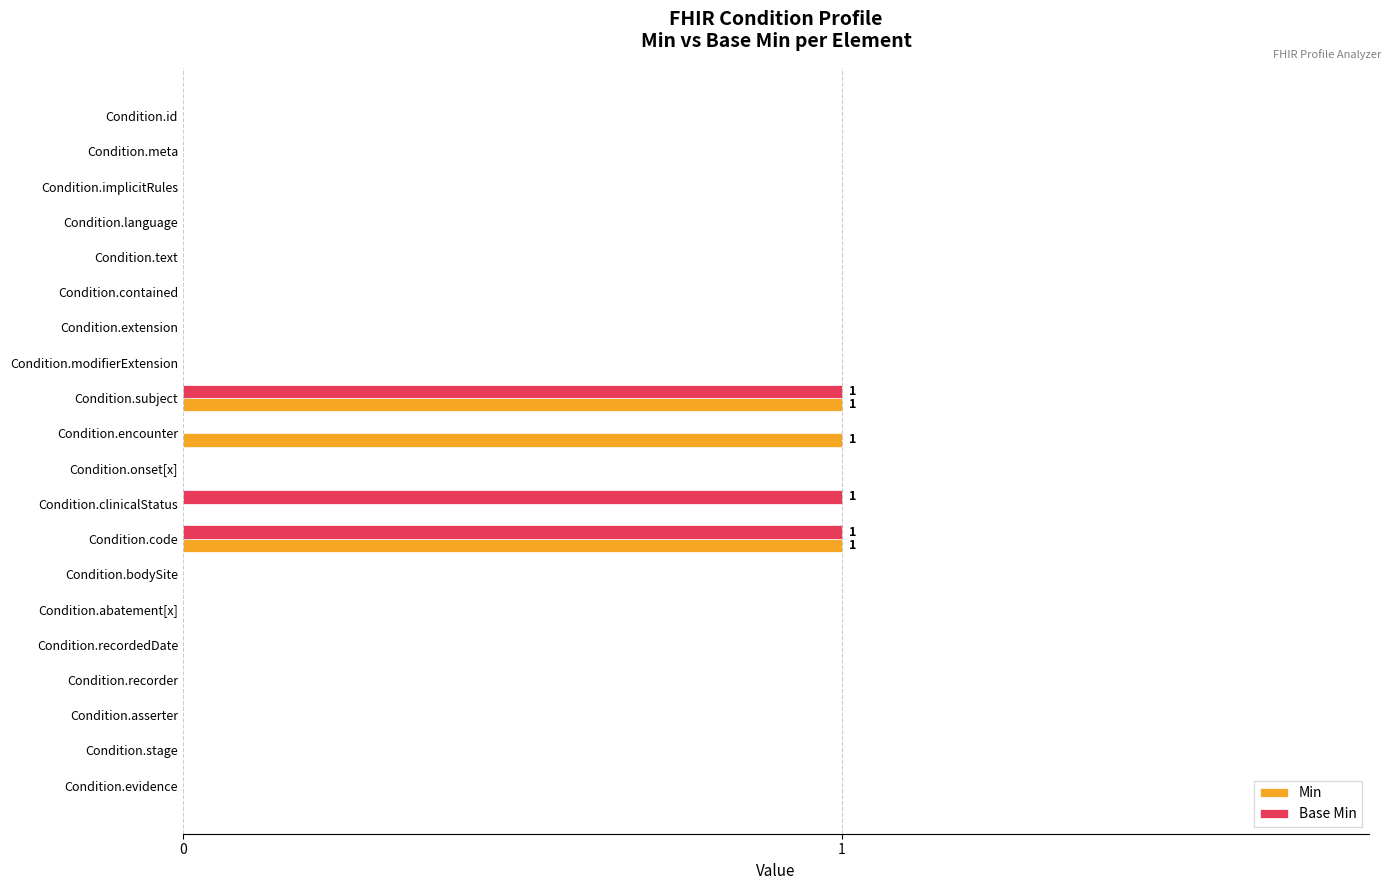

What is the sum of all Min values?

3